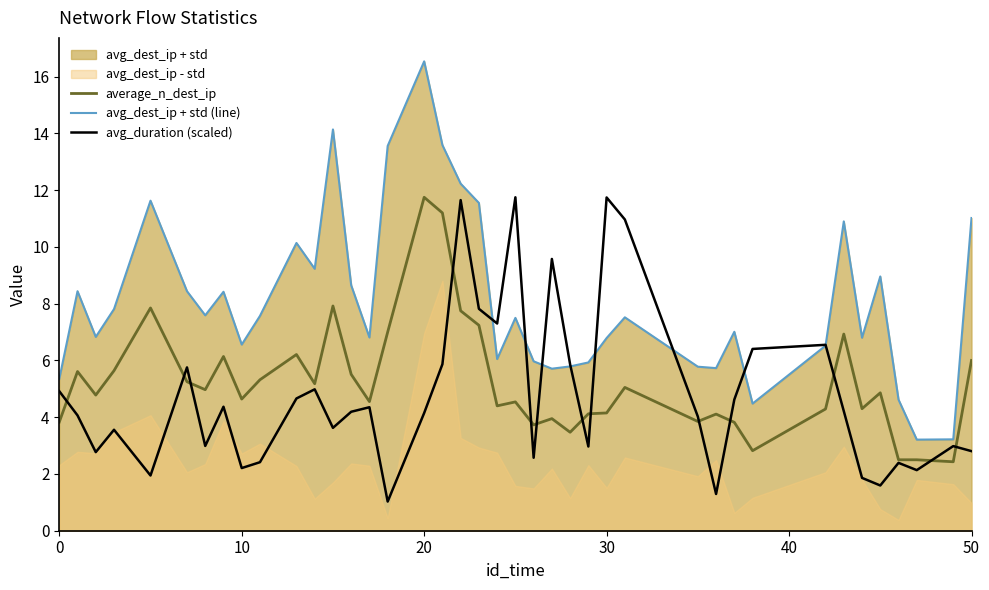

List the series in order of their peak value, lowest first.

average_n_dest_ip, avg_duration (scaled), avg_dest_ip + std (line)